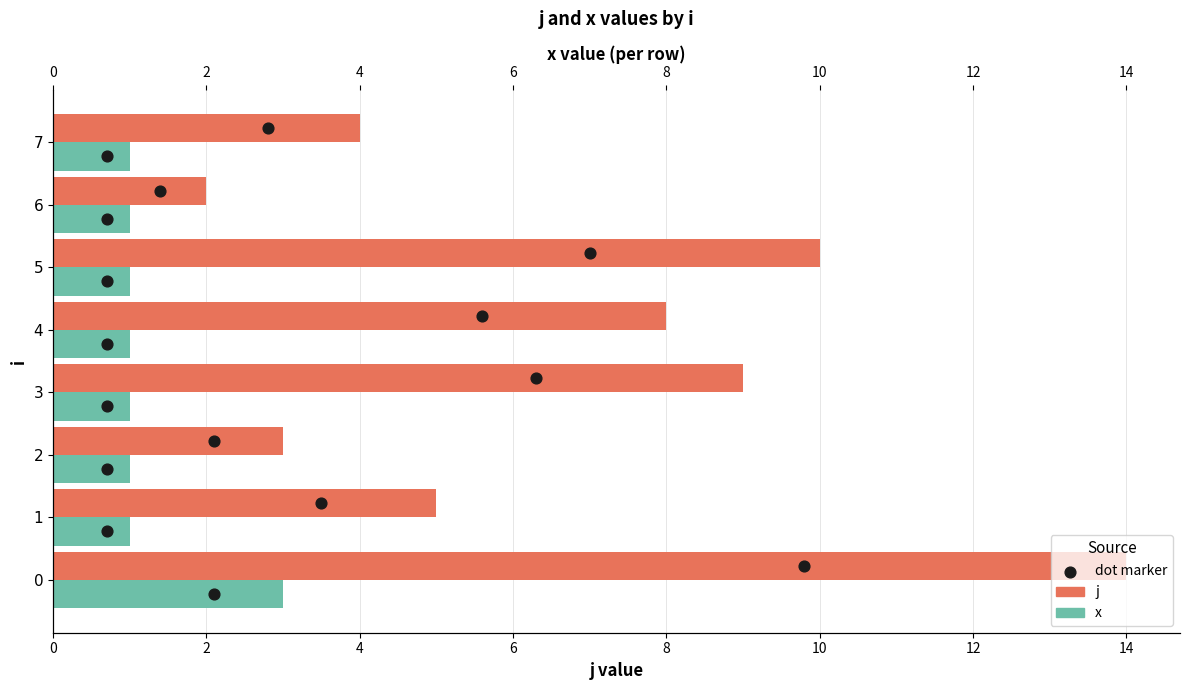

Which series has the widest spread of Y values?

j